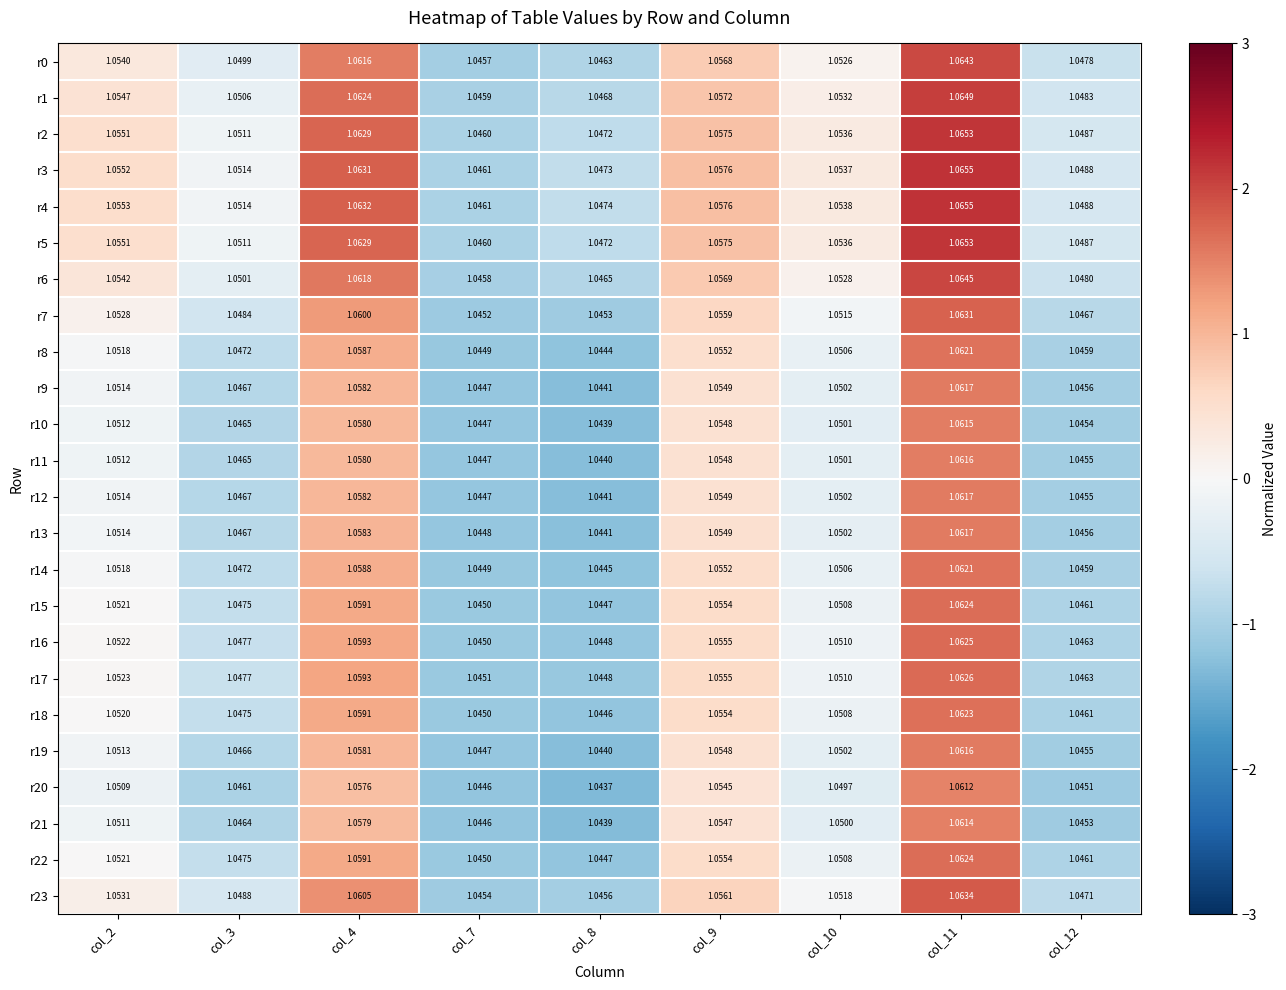

At which category is the sum across all series the highest?

col_11